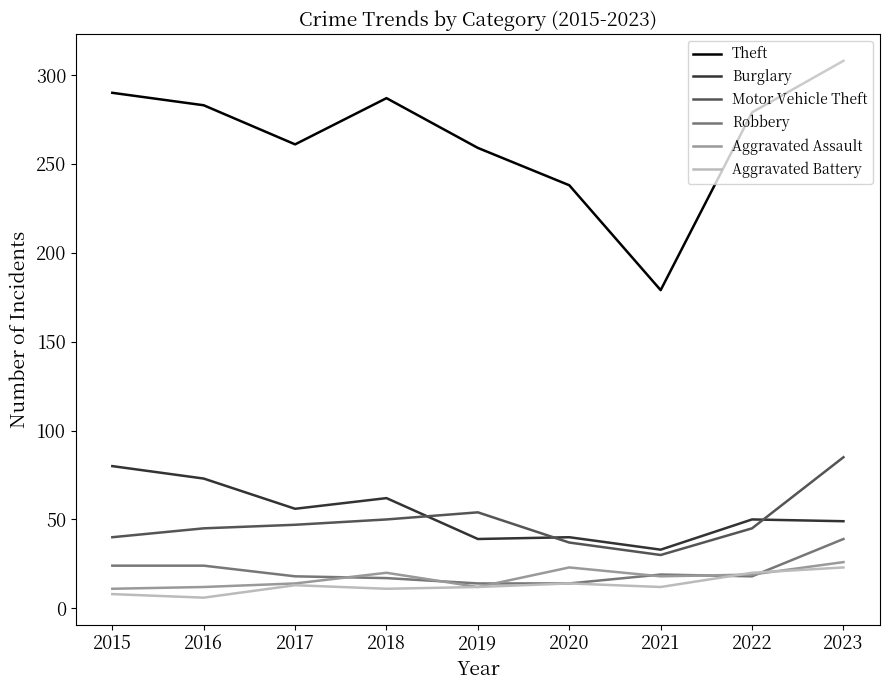

At which label is Theft closest to 243?

2020